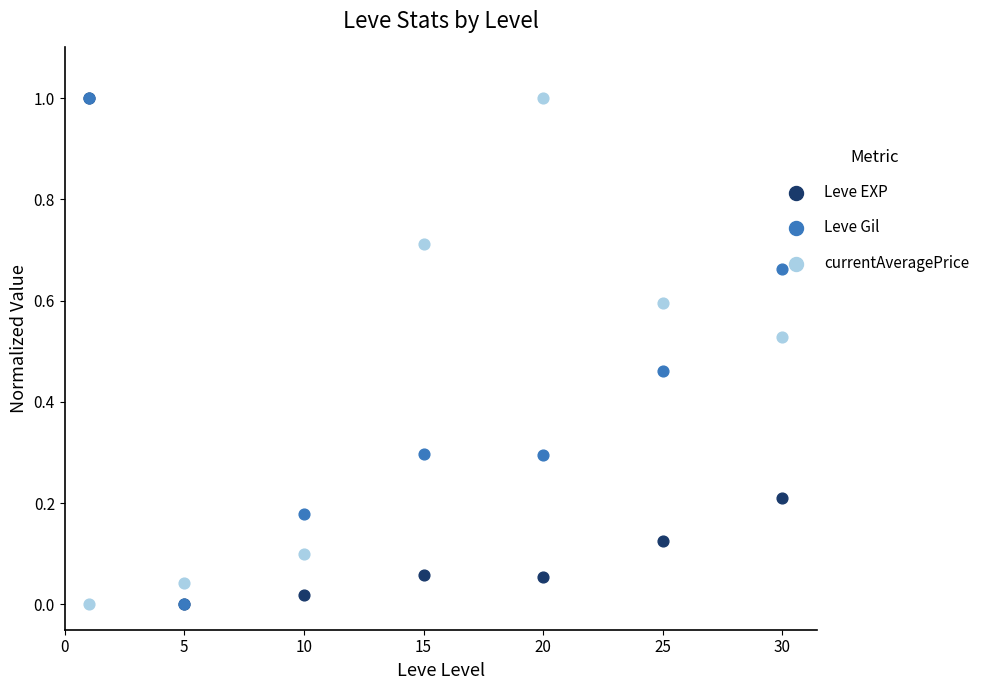

At how many categories does at least one series exceed 0?

7